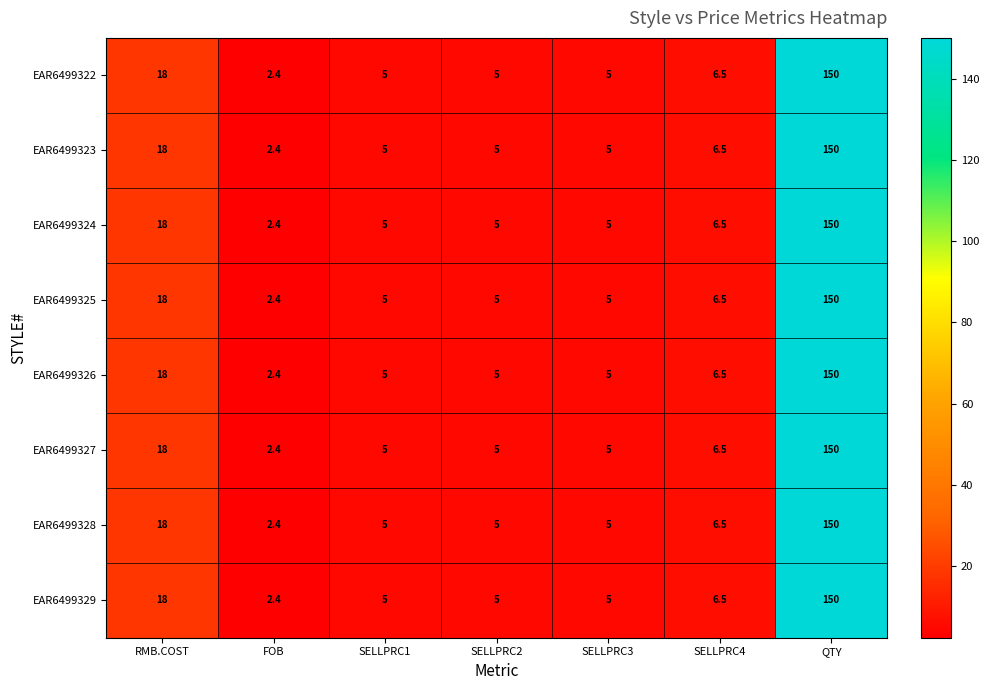

How many series are shown in this chart?

8